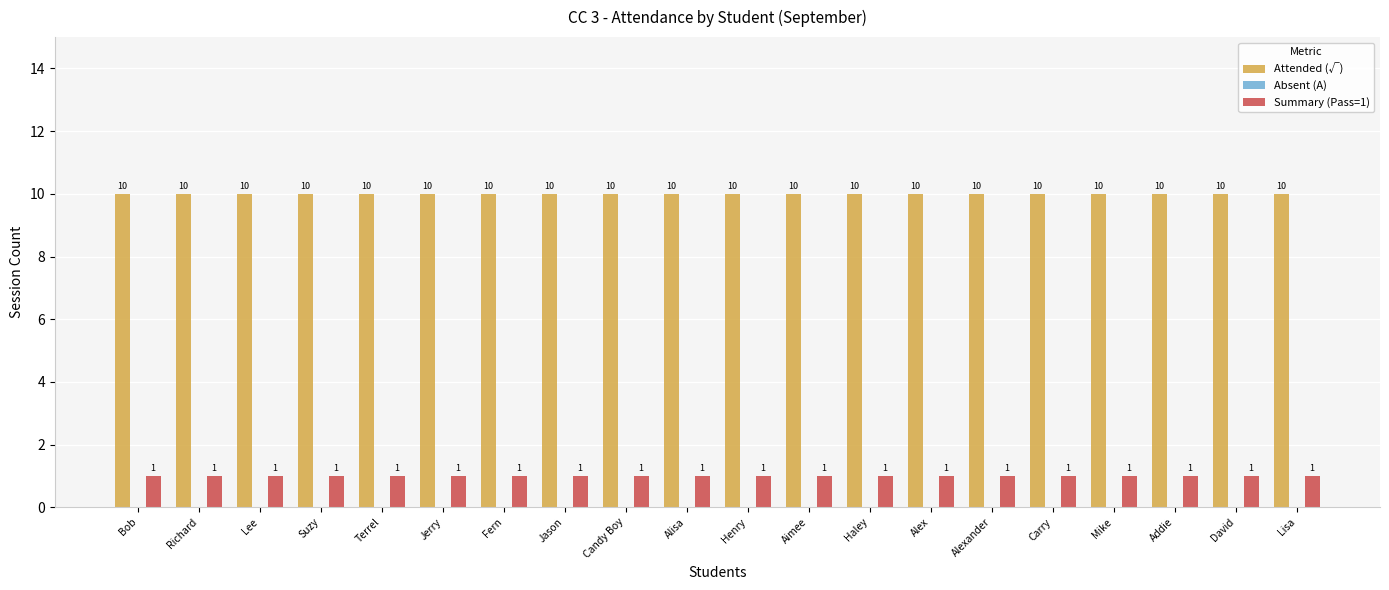

Read the Attended (√) value at Jerry.

10